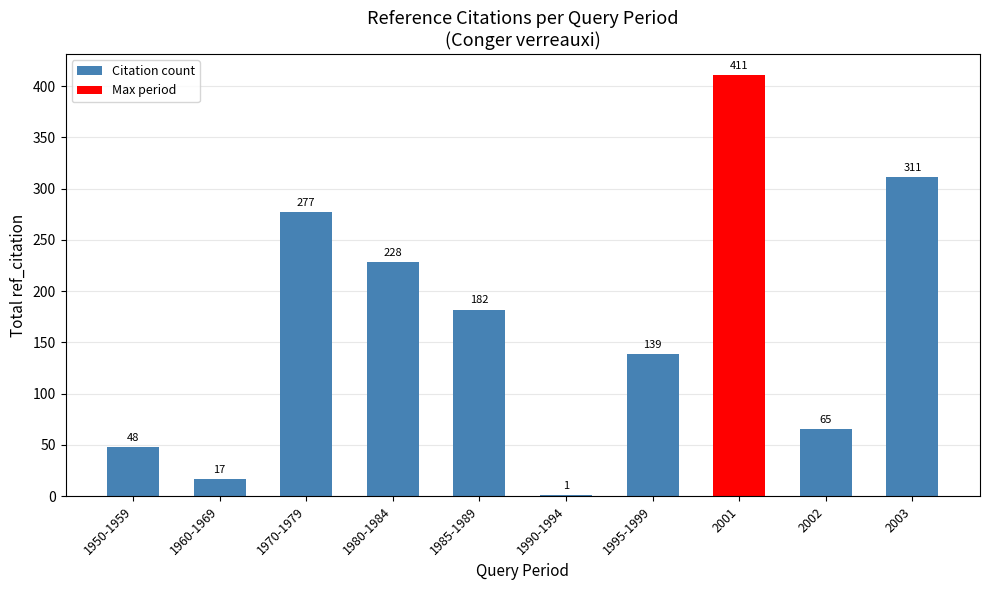

Where is the data nearest to the value 206?

1980-1984